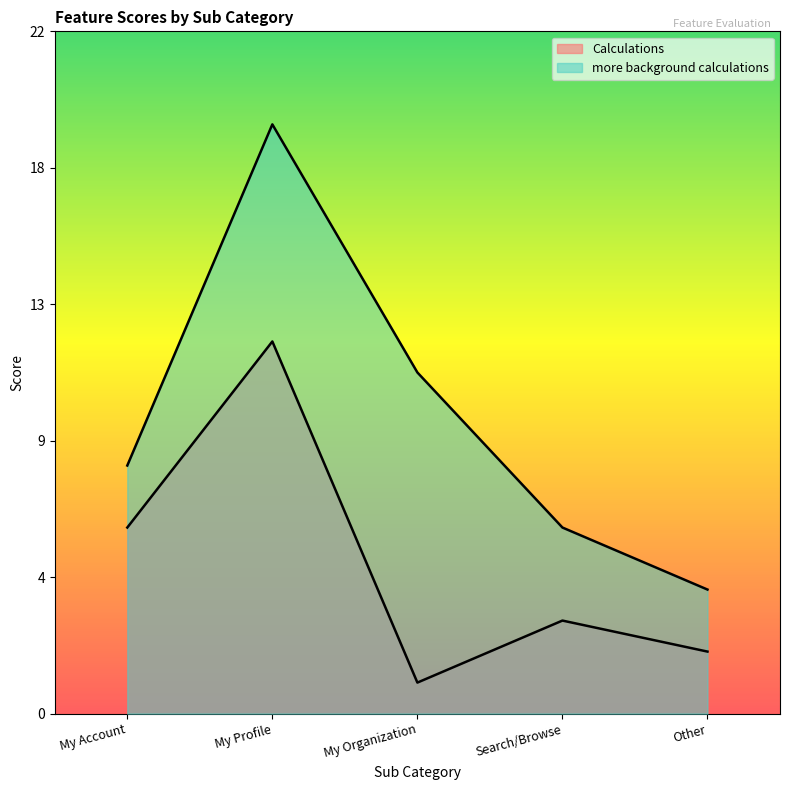

True or false: Calculations and more background calculations intersect in this chart.

False